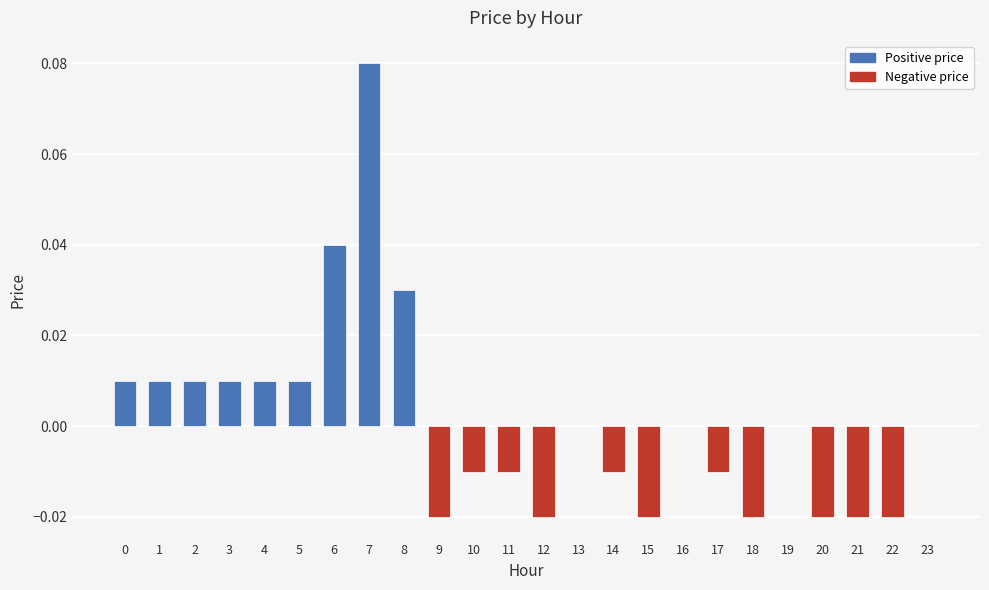

Which has a higher value, 14 or 18?

14